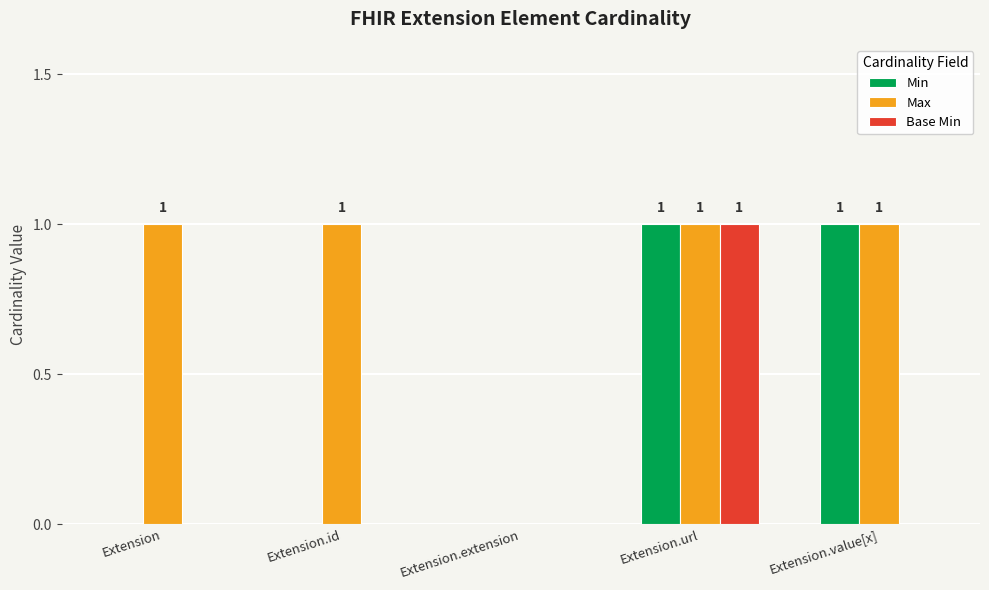

What is the maximum value shown in the chart?

1